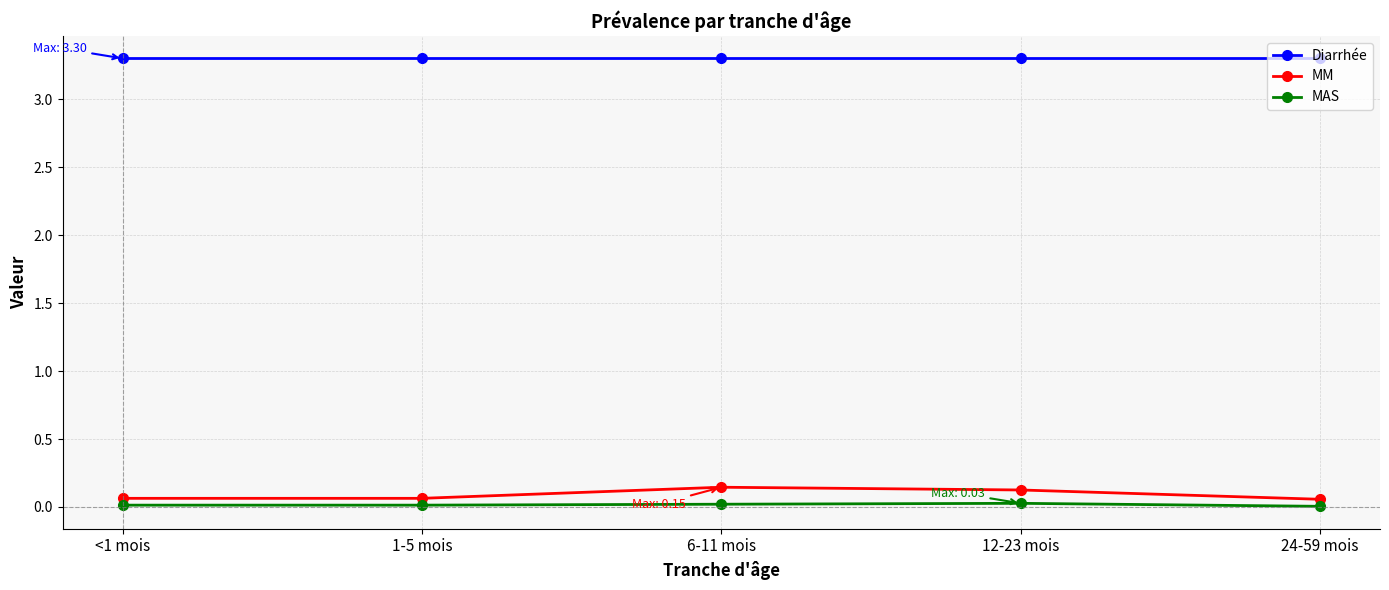

What is the average value of the Diarrhée series?

3.3